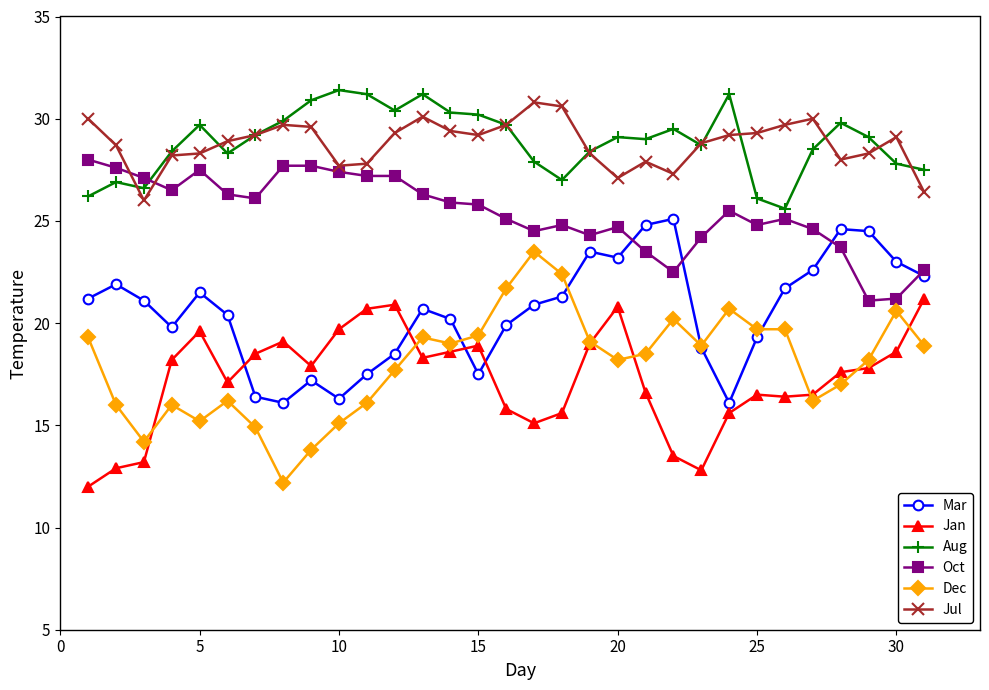

What is the maximum value for Jul?

30.8